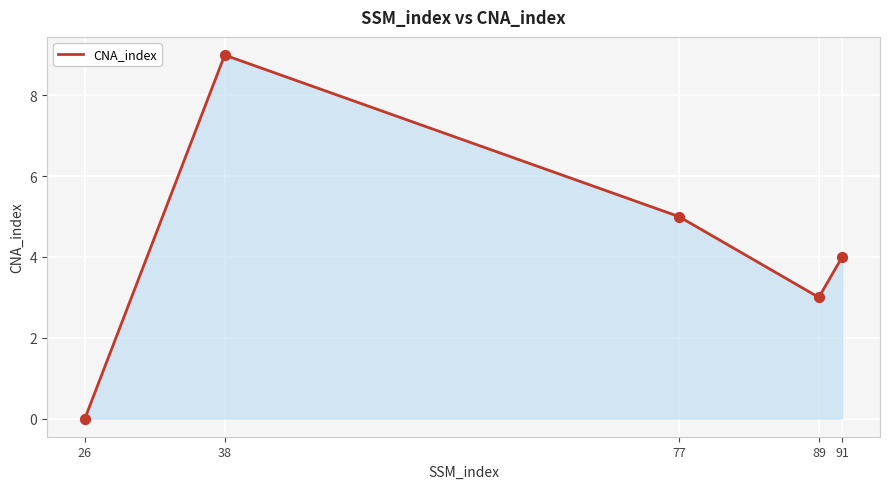

What is the change in value from 26 to 91?

+4